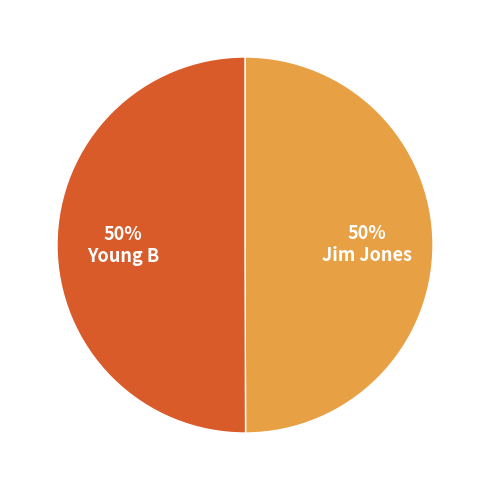

Approximately how many times larger is the value at Jim Jones compared to Young B?

1.0